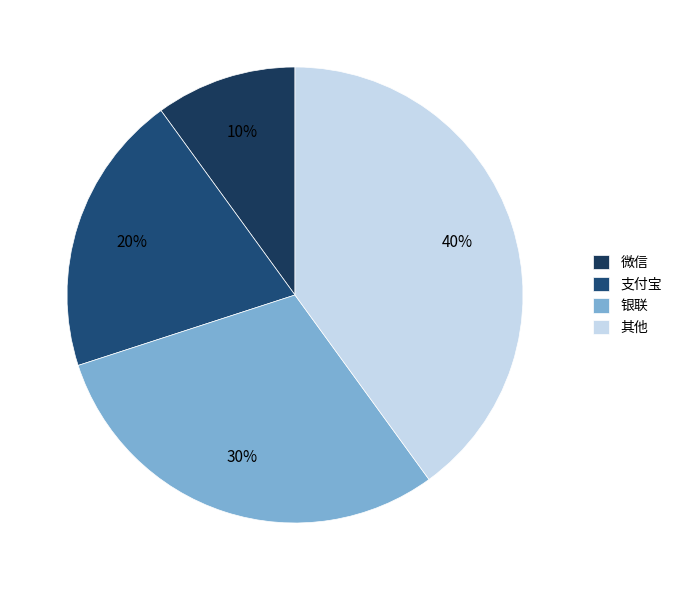

What is the ratio of the value at 支付宝 to the value at 微信?

2.0